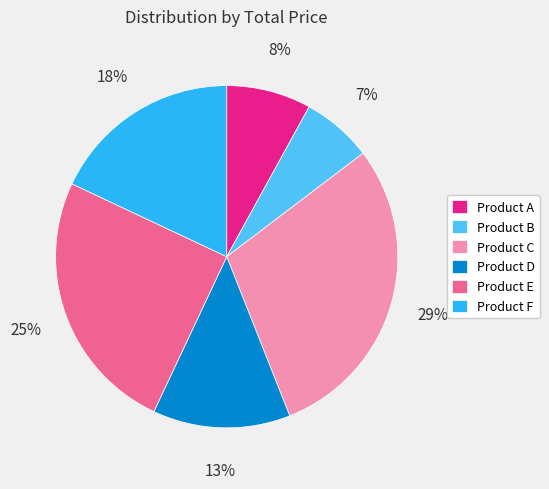

What is the smallest slice in the pie chart?

Product B